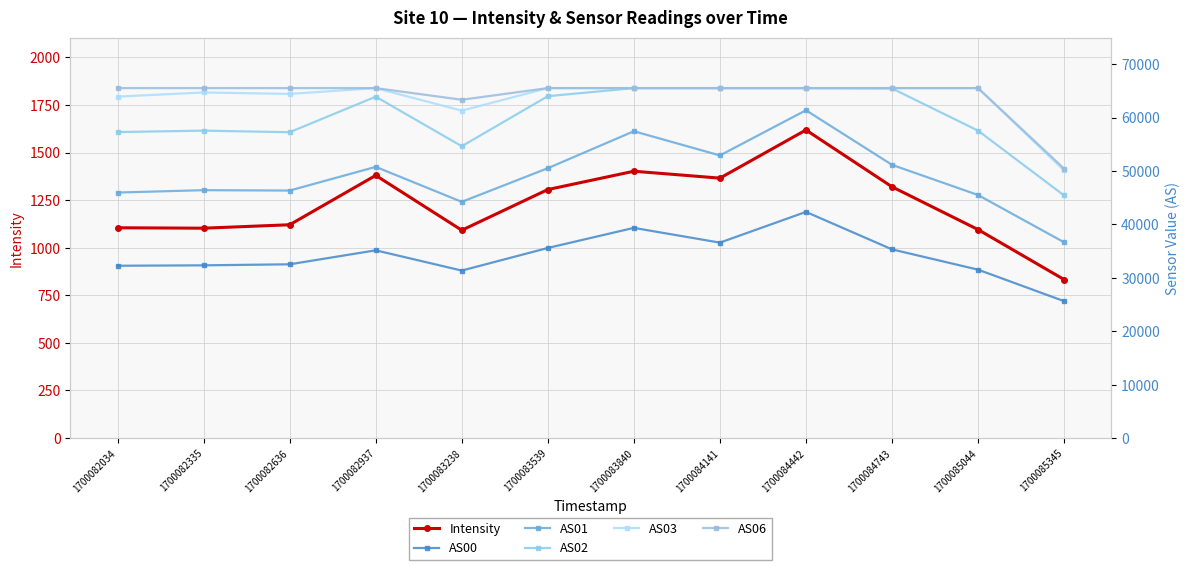

Count the number of categories in the chart.

12